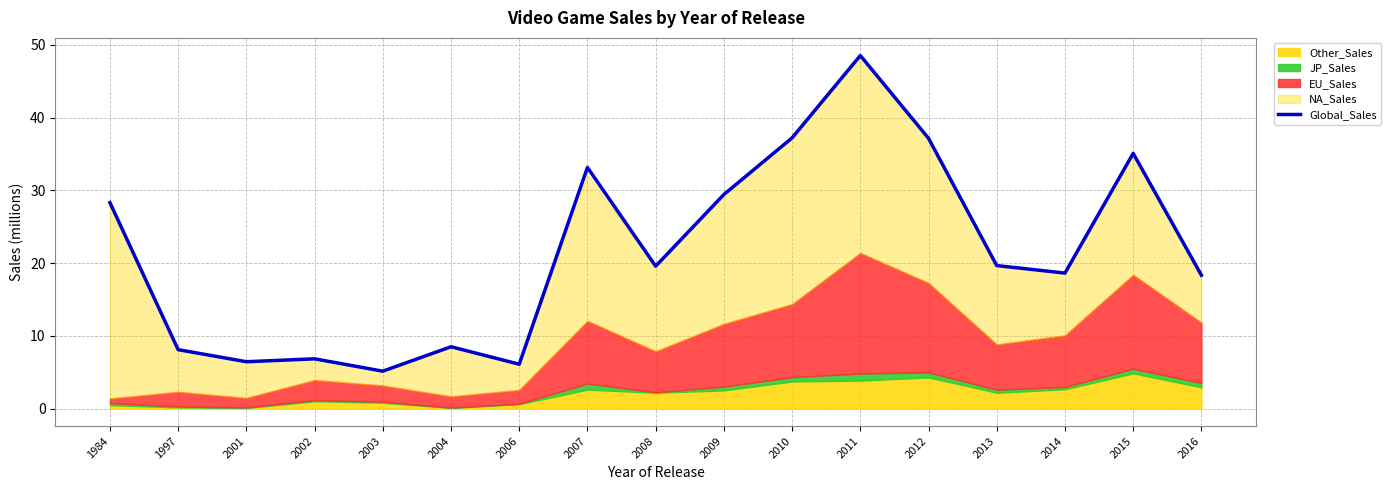

What is the sum of the values at 2008 and 2007?

52.7